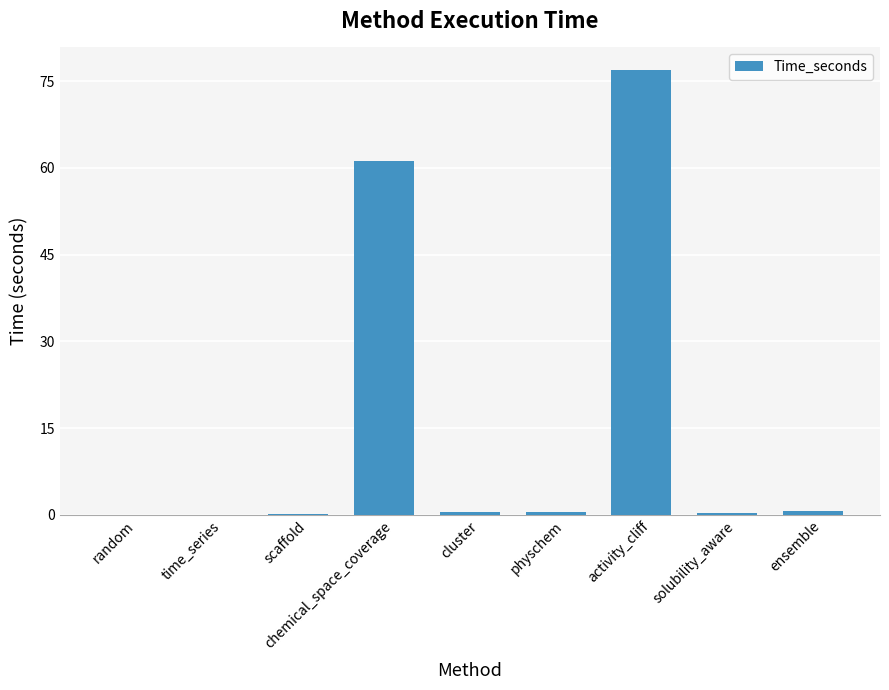

What is the sum of all values?

140.3